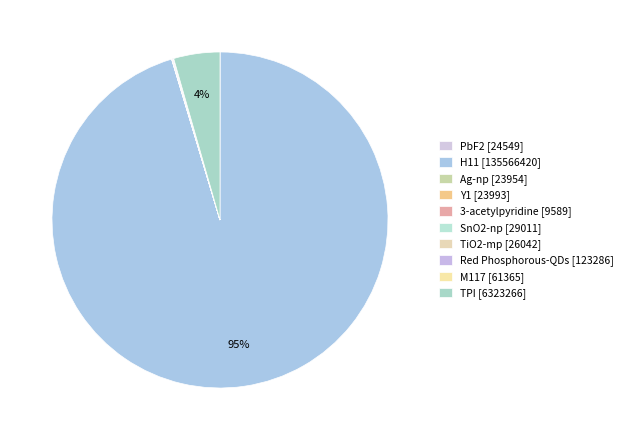

Does 3-acetylpyridine represent more than half of the total?

No